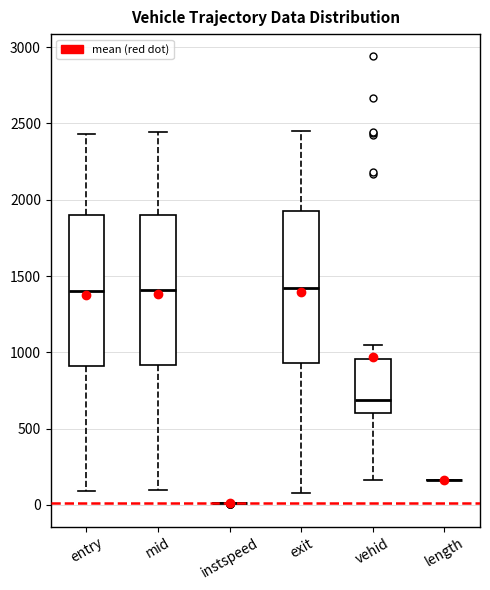

Reading left to right, transcribe this box plot: for each box, give where its median line is, the range the box spans, and where its two whiskers end, as read against the y-axis. The values are not printed on the chart, so give them approximately, as read against the axis.

entry: median 1400, box 900 to 1900, whiskers 100 to 2450
mid: median 1400, box 900 to 1900, whiskers 100 to 2450
instspeed: box collapsed to a line at 0, whiskers 0 to 0
exit: median 1400, box 950 to 1900, whiskers 100 to 2450
vehid: median 700, box 600 to 950, whiskers 150 to 1050
length: box collapsed to a line at 150, whiskers 150 to 150